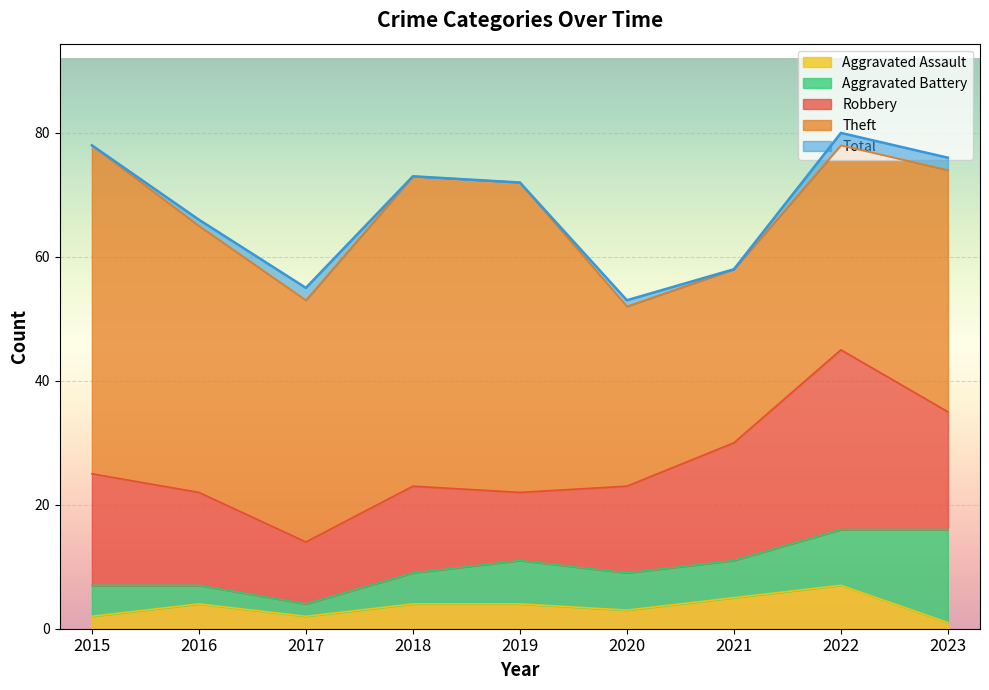

The value of Theft at 2015 is 53. True or false?

True